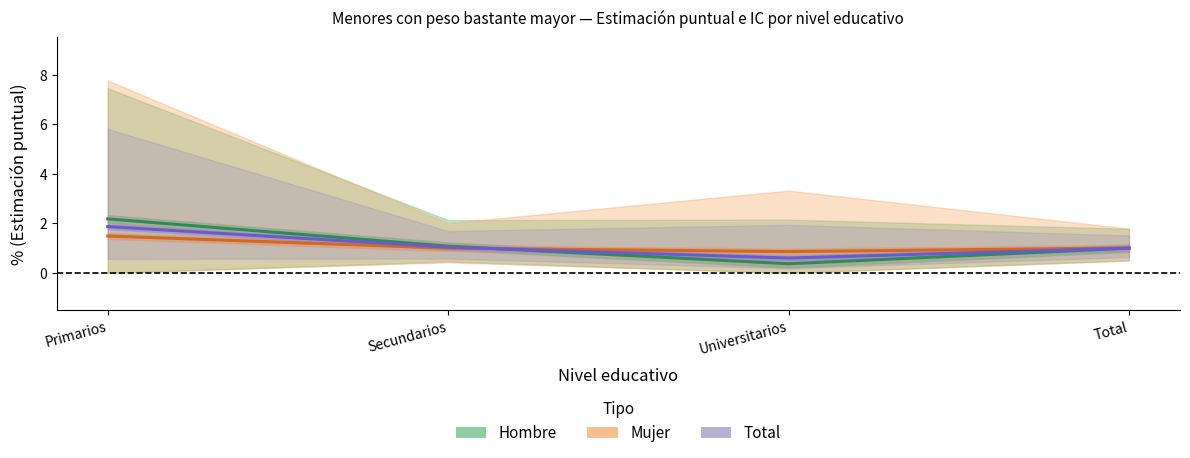

What is the difference between the second highest and minimum values in the Mujer (Estimación) series?

0.2